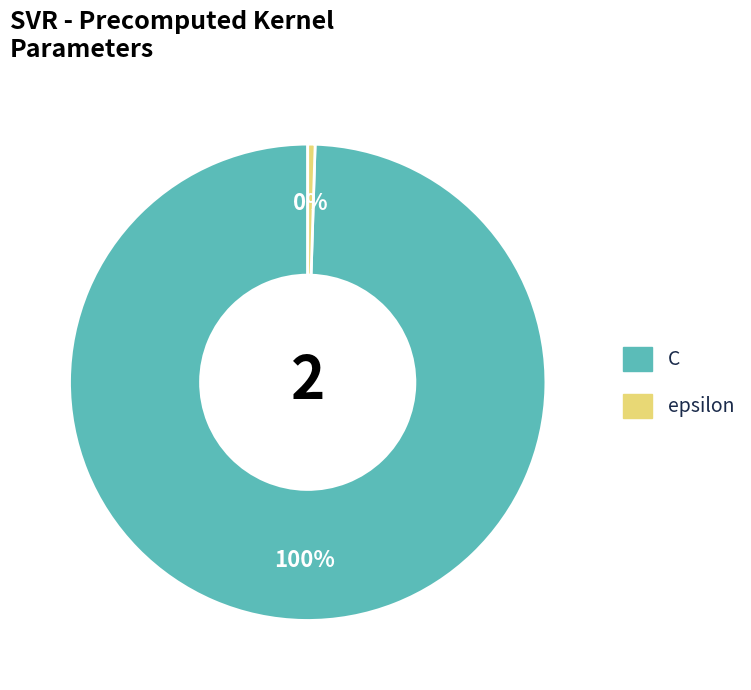

What is the largest slice in the pie chart?

C